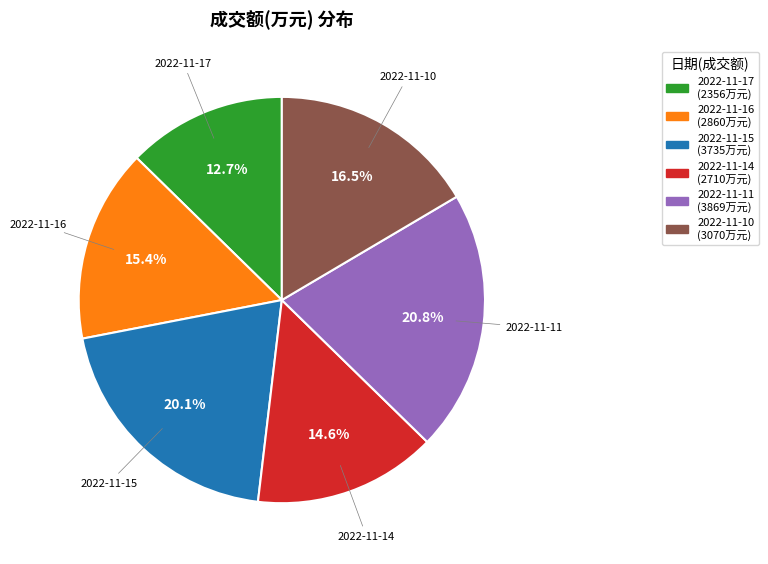

Is there a majority slice in this chart?

No